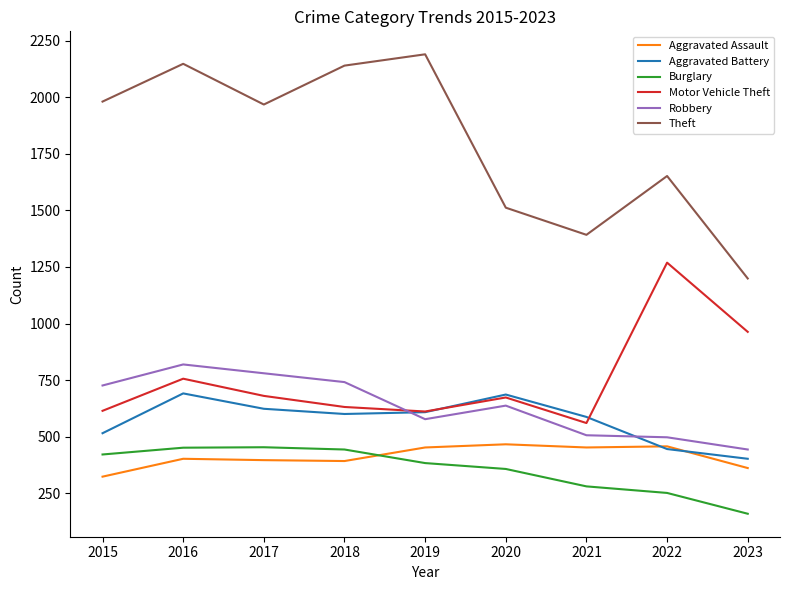

What is the total value across all series at 2015?

4580